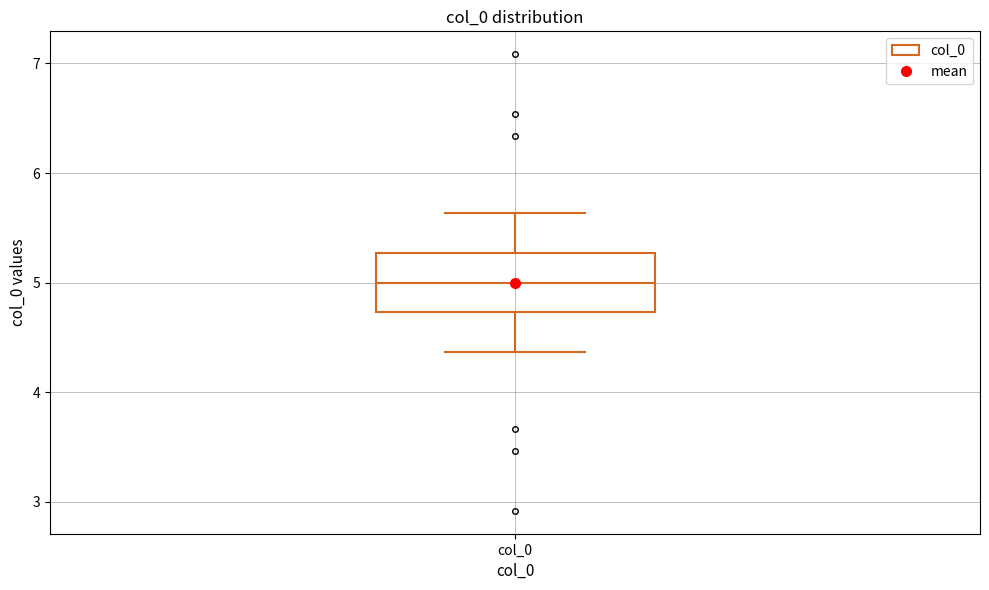

Transcribe this box plot: give where the median line is, the range the box spans, and where the two whiskers end, as read against the y-axis. The values are not printed on the chart, so give them approximately, as read against the axis.

median 5.0, box 4.7 to 5.3, whiskers 4.4 to 5.6